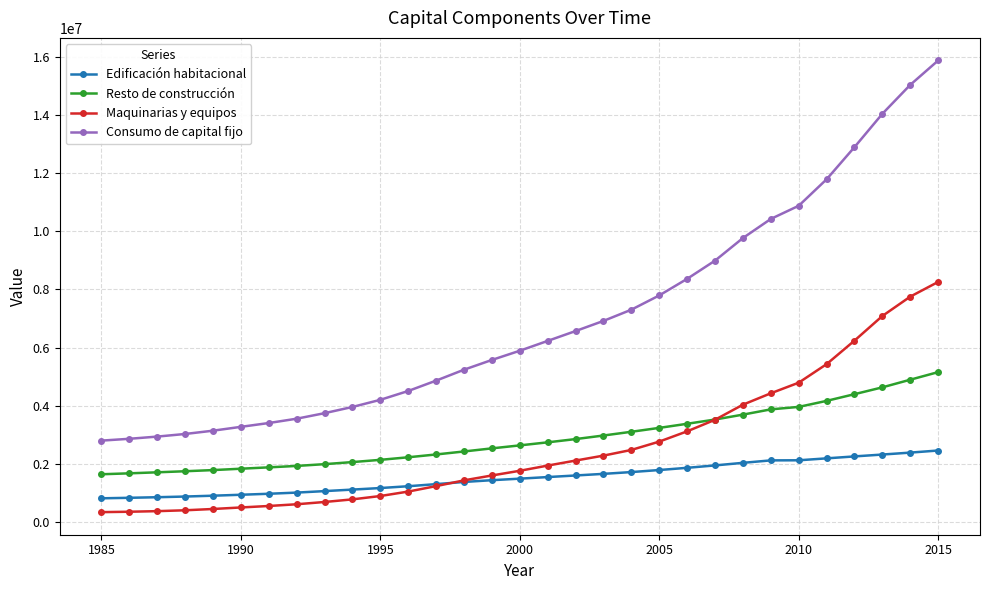

At how many categories does at least one series exceed 7718439?

11